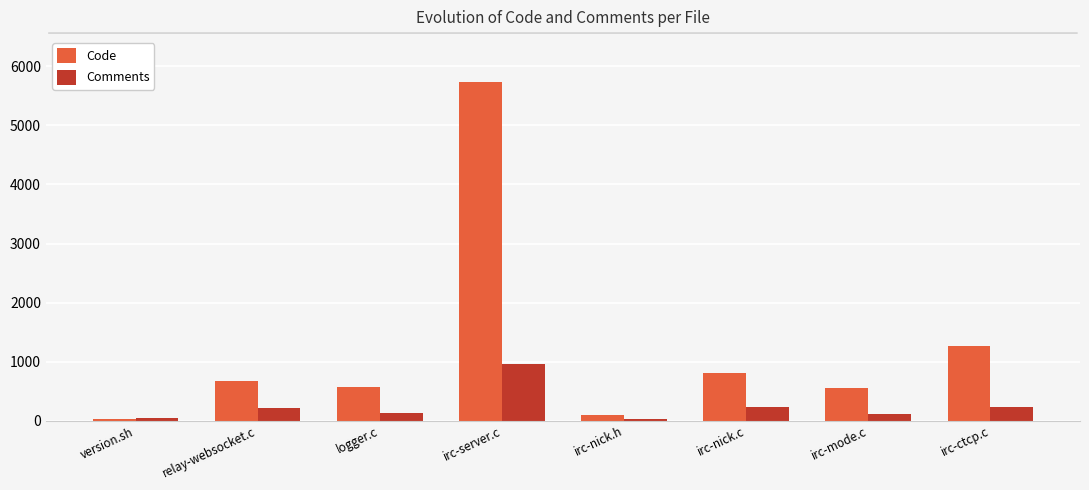

What are all the series names shown in the legend?

Code, Comments